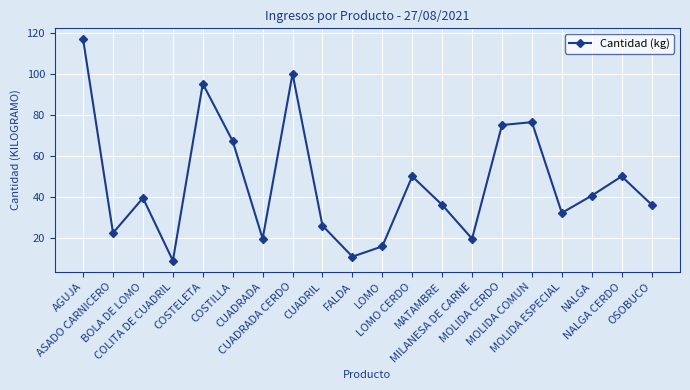

What position from the left is MOLIDA CERDO?

15